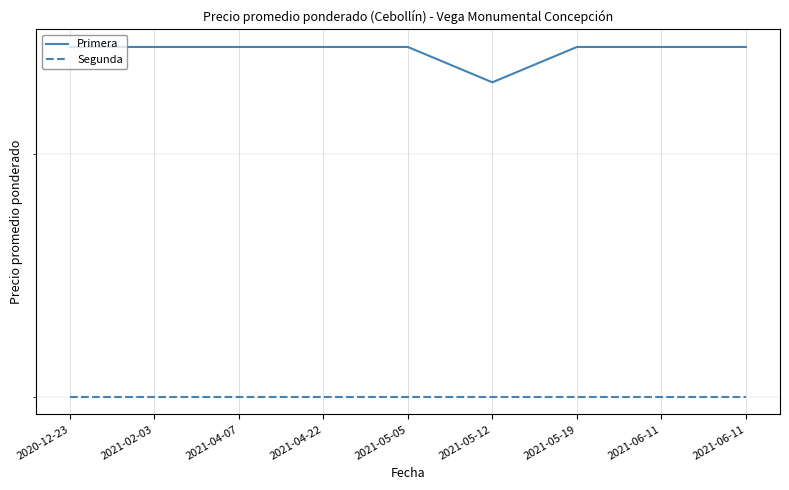

Reading left to right, transcribe all the data shown in this chart.

Primera: 2020-12-23=650	2021-02-03=650	2021-04-07=650	2021-04-22=650	2021-05-05=650	2021-05-12=633	2021-05-19=650	2021-06-11=650	2021-06-11=650
Segunda: 2020-12-23=500	2021-02-03=500	2021-04-07=500	2021-04-22=500	2021-05-05=500	2021-05-12=500	2021-05-19=500	2021-06-11=500	2021-06-11=500